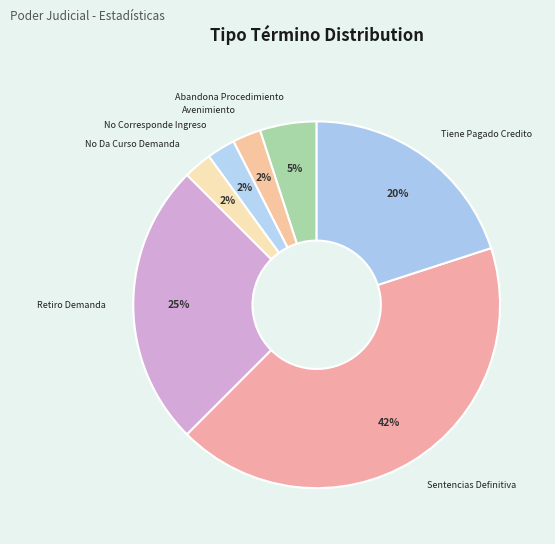

Count the number of slices in the pie.

7